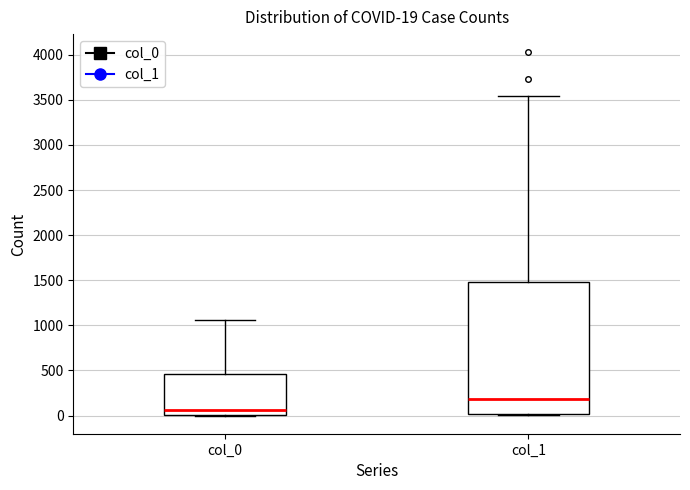

Which box has the highest median line?

col_1